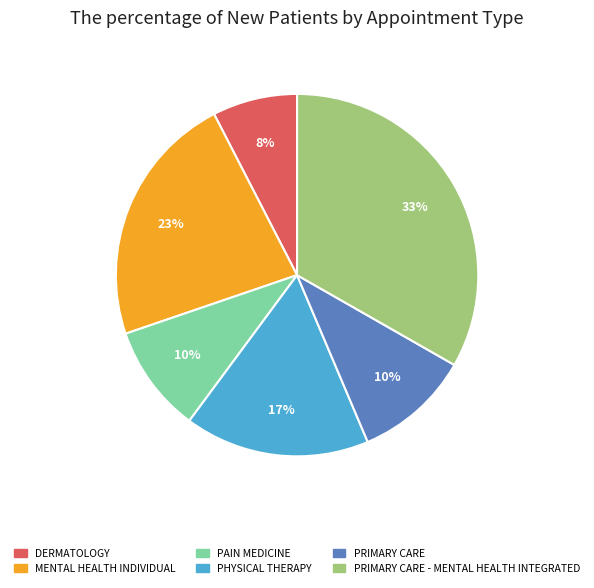

Does any single category account for the majority?

No